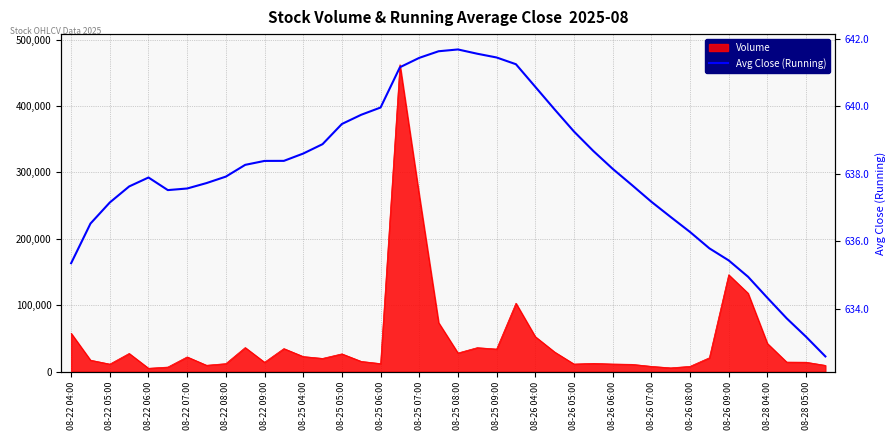

The value at 08-26 08:00 is 1098.9. True or false?

False